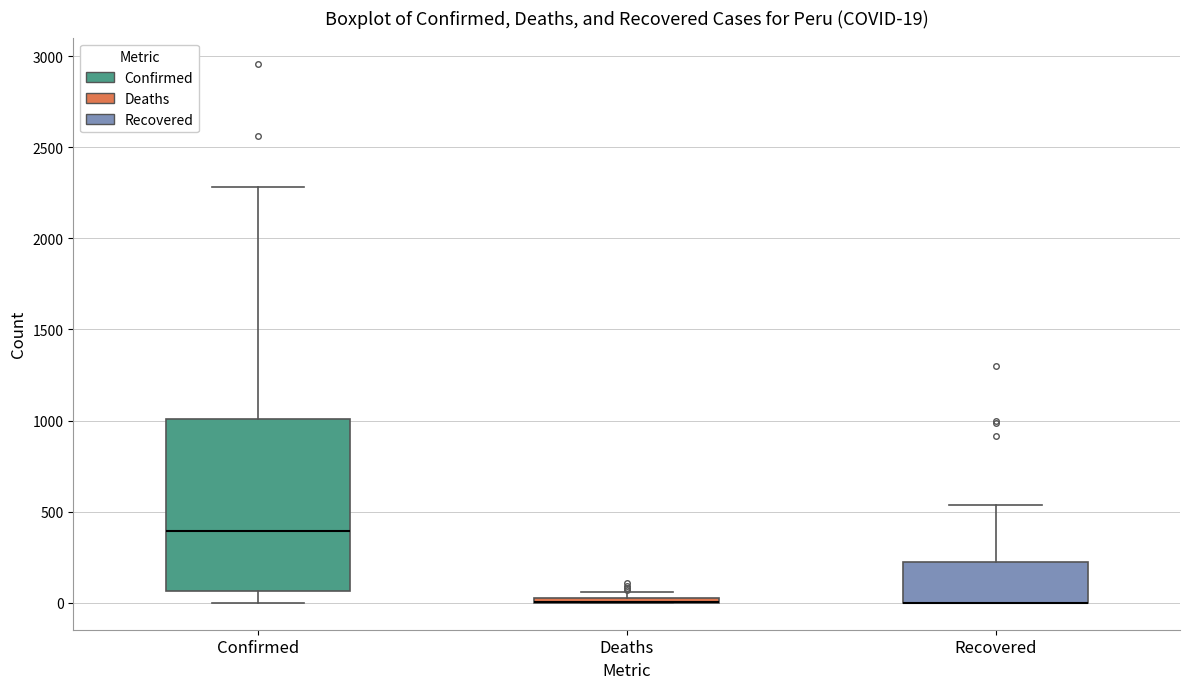

Comparing the boxes themselves (not the whiskers), which one is the tallest?

Confirmed